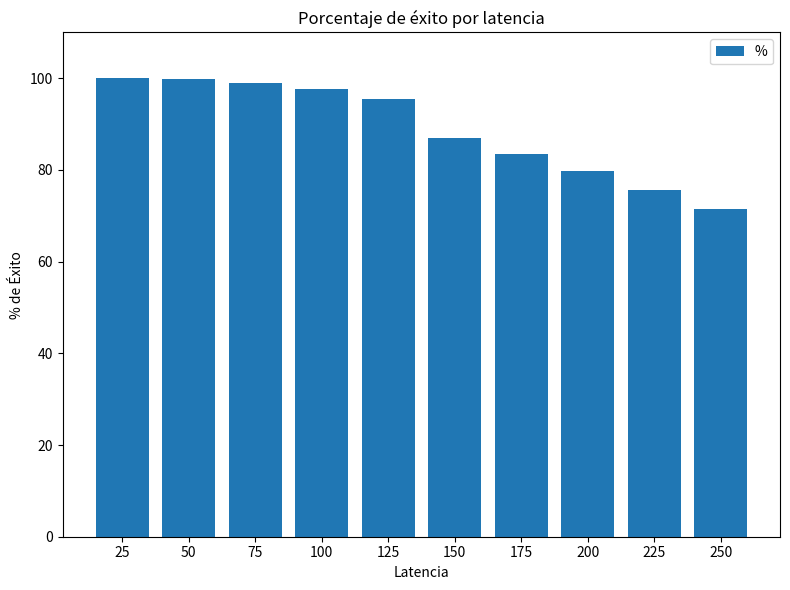

What is the smallest value displayed?

71.4